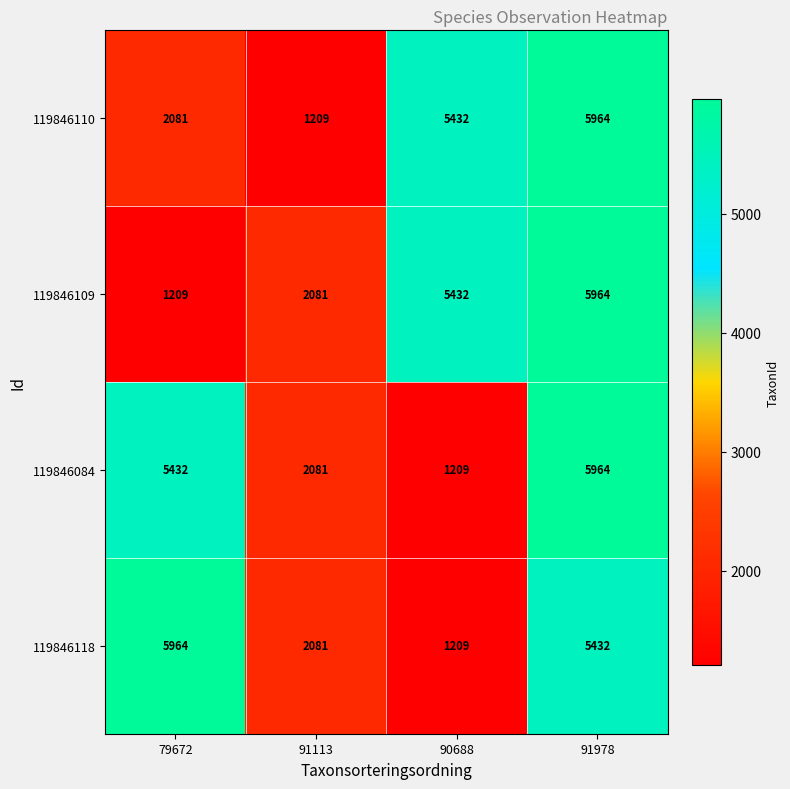

Reading left to right, what are all the values shown in this chart?

119846110: 79672=2081	91113=1209	90688=5432	91978=5964
119846109: 79672=1209	91113=2081	90688=5432	91978=5964
119846084: 79672=5432	91113=2081	90688=1209	91978=5964
119846118: 79672=5964	91113=2081	90688=1209	91978=5432